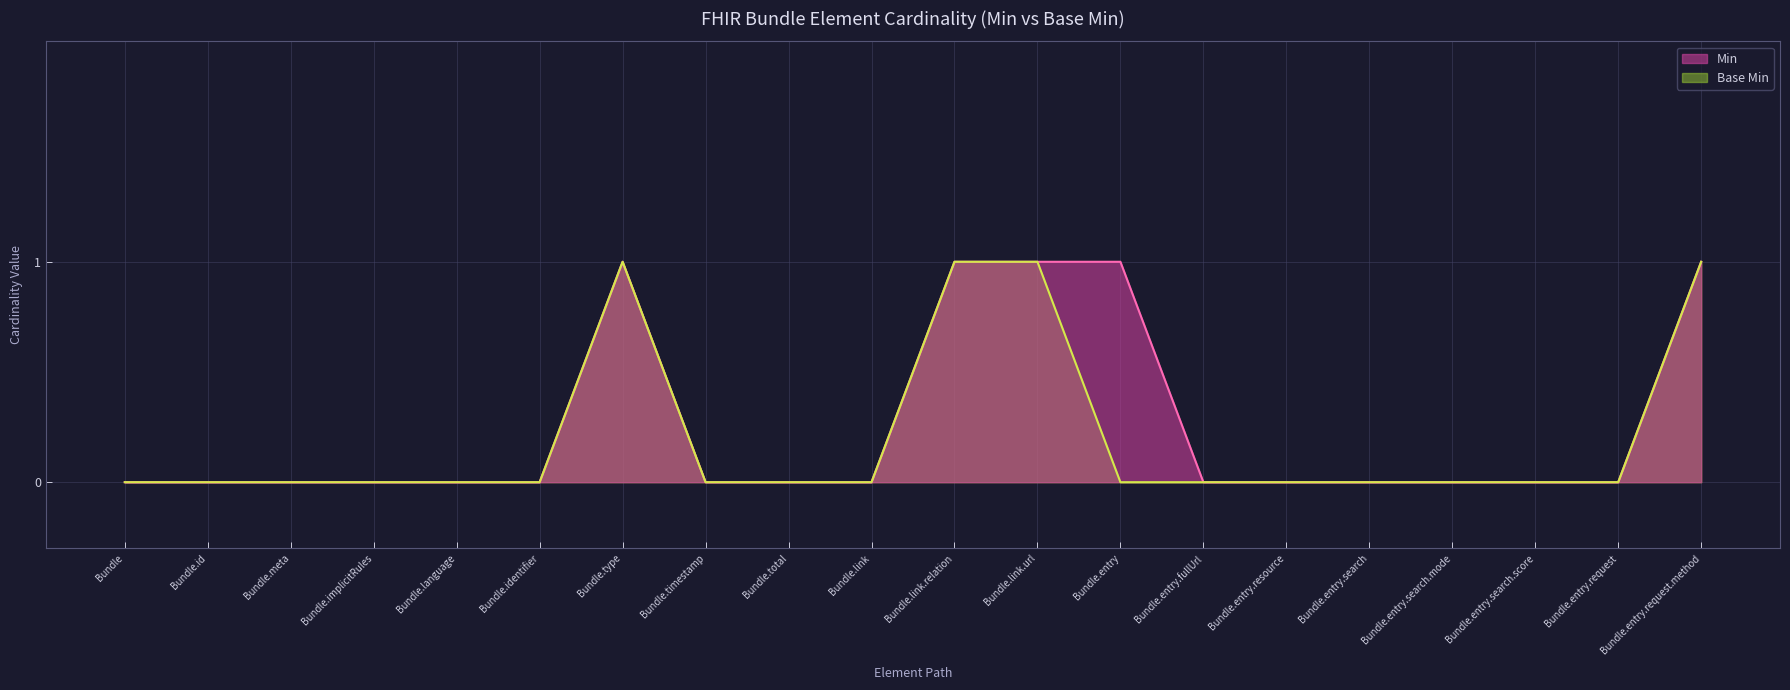

List the series in order of their peak value, lowest first.

Min, Base Min